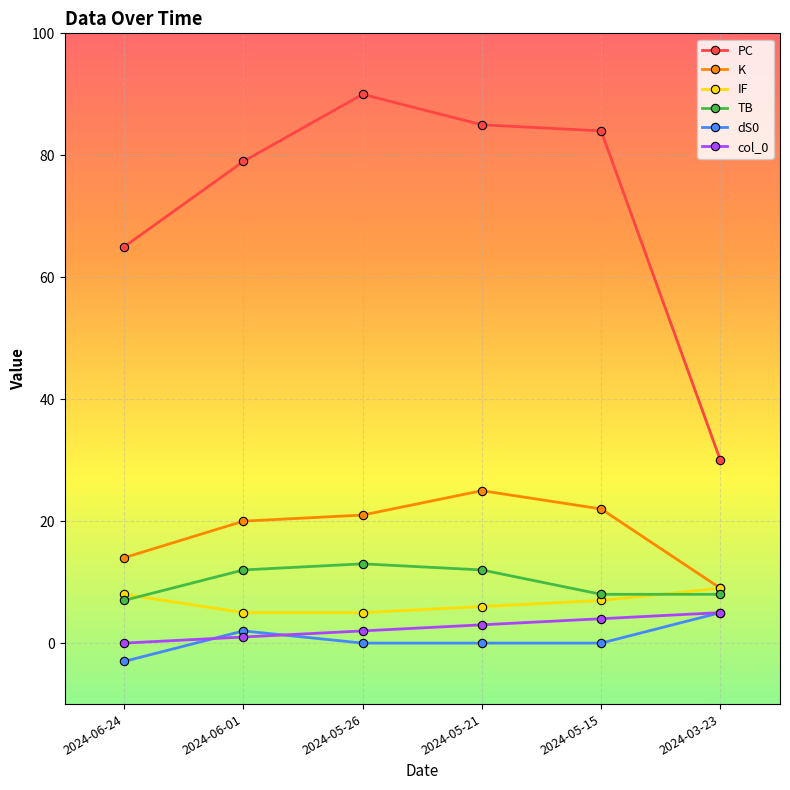

Which series has the largest total across all categories?

PC